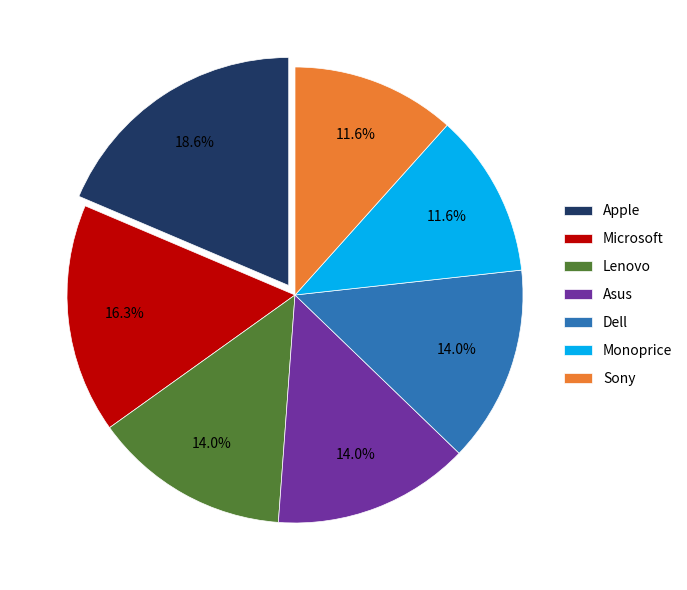

Which slice is the largest?

Apple